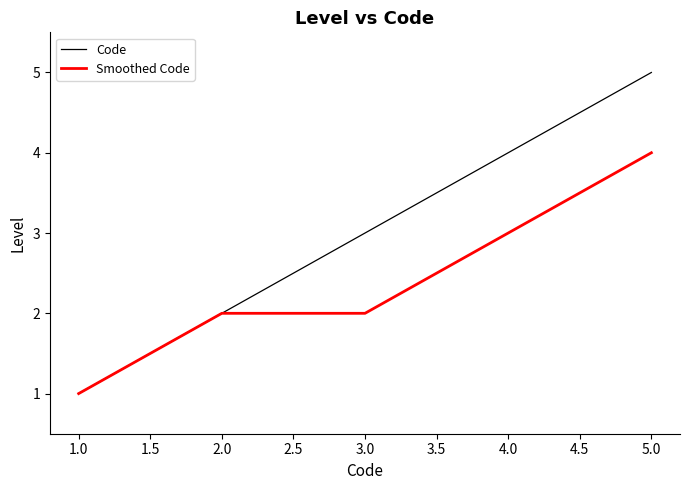

What is the highest value of the Smoothed Code series?

4